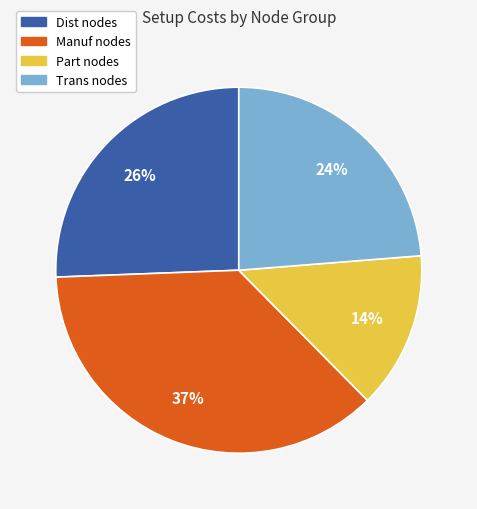

Is there any slice that represents more than half of the pie?

No